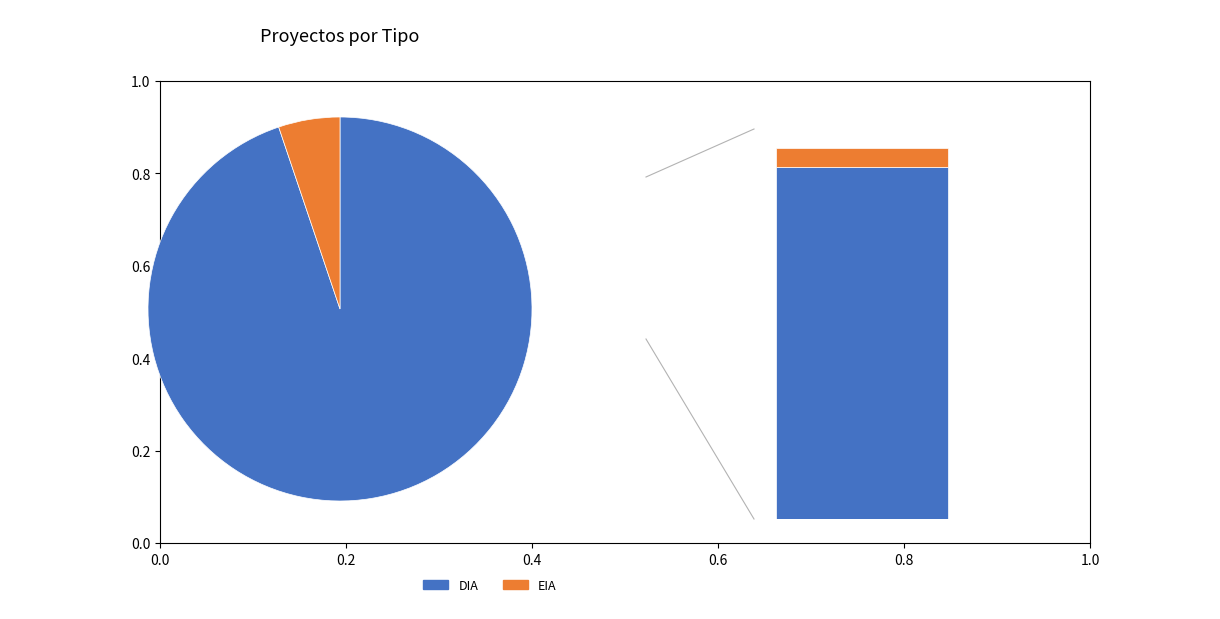

What is the smallest slice in the pie chart?

EIA